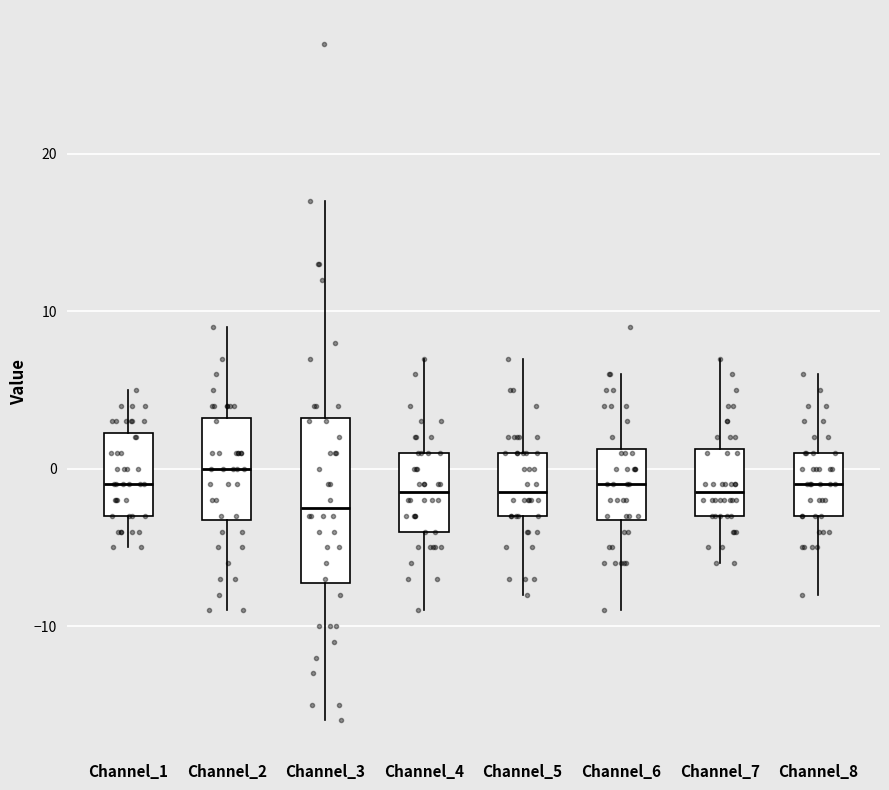

Where is the lower edge of the box for Channel_4 on the y-axis? The values are not printed on the chart, so give them approximately, as read against the axis.

-4